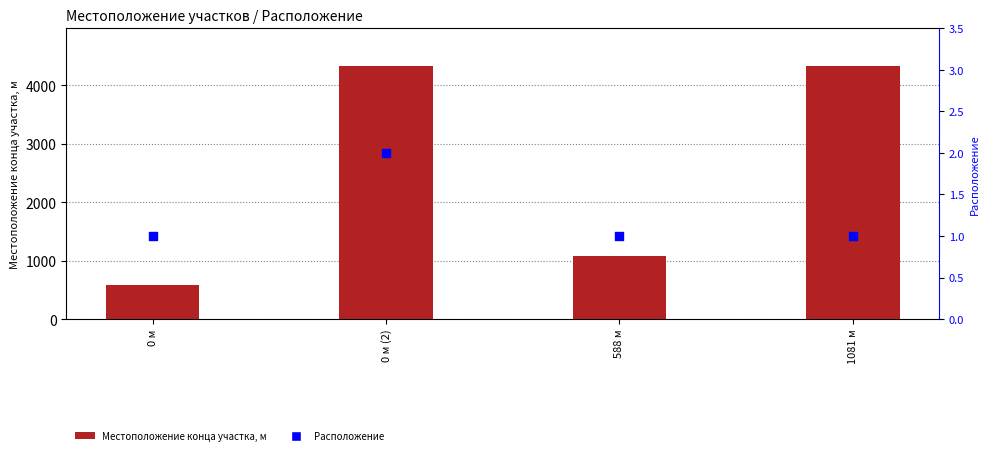

Which series contains the highest Y value?

Местоположение конца участка, м